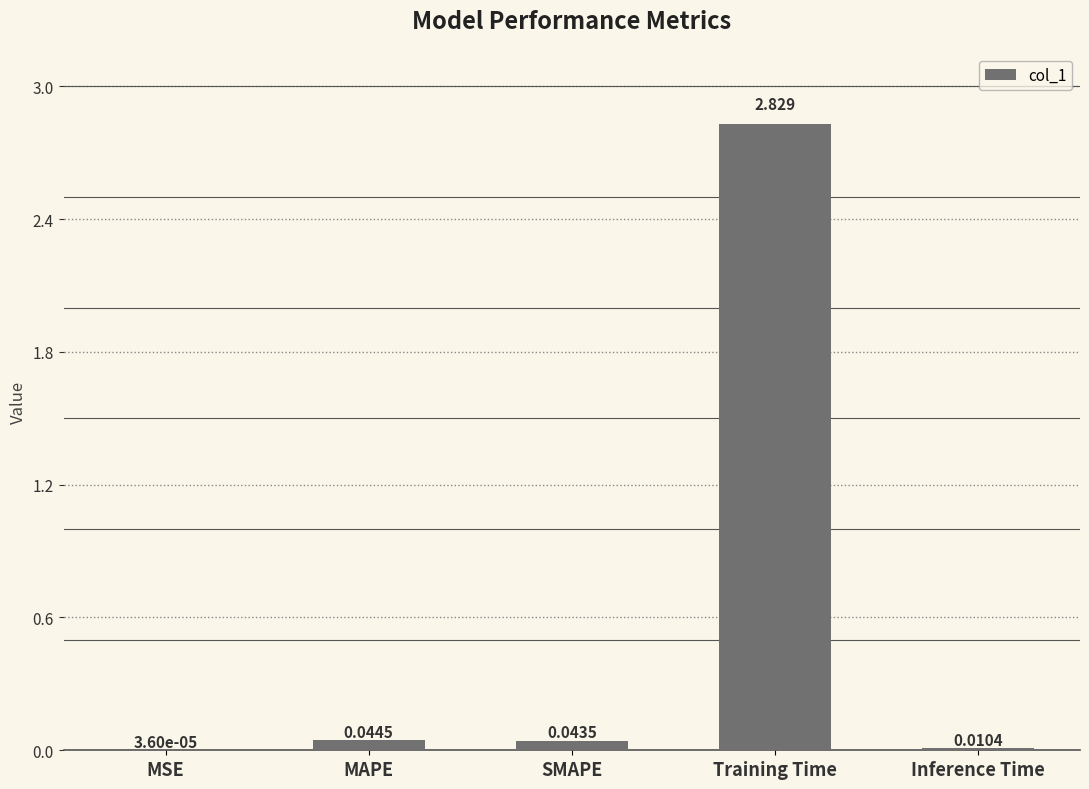

Between MSE and Inference Time, which is larger?

Inference Time